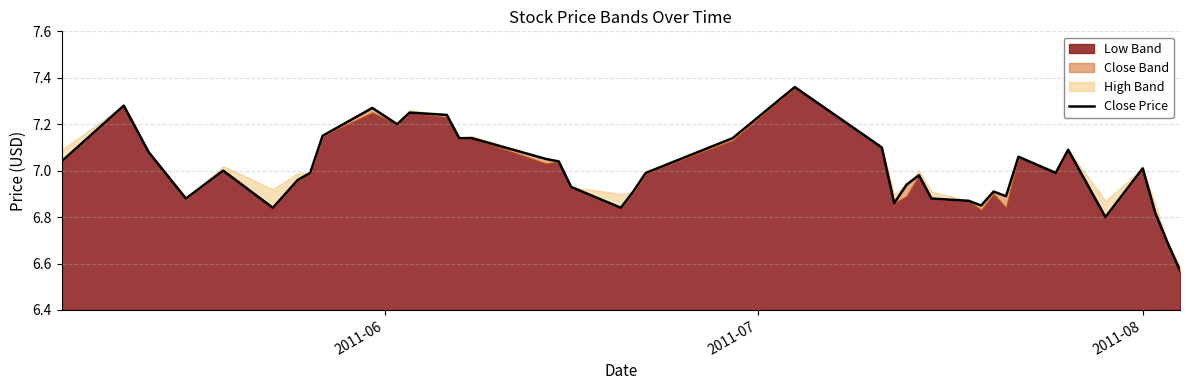

What is the value of the 38th point from the left?

6.8